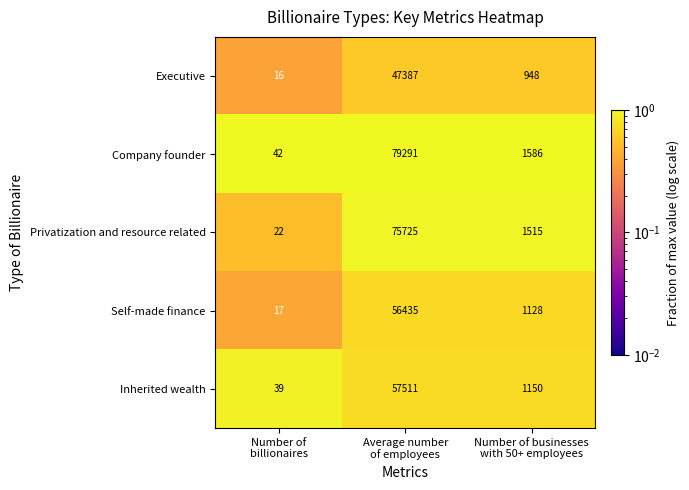

What is the minimum value for Self-made finance?

17